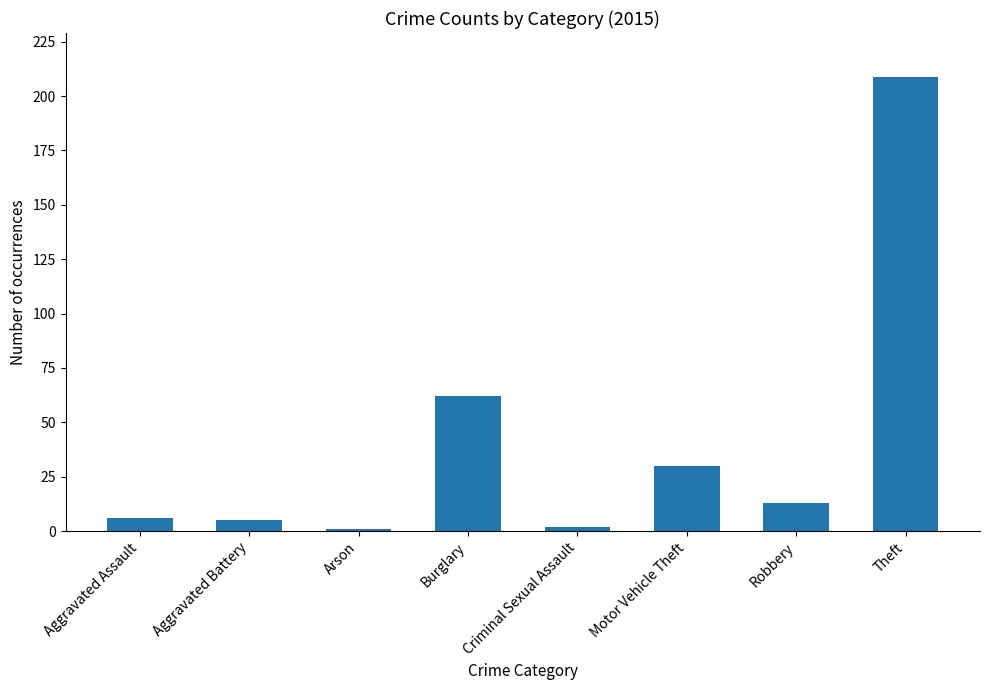

How many categories are shown in the chart?

8